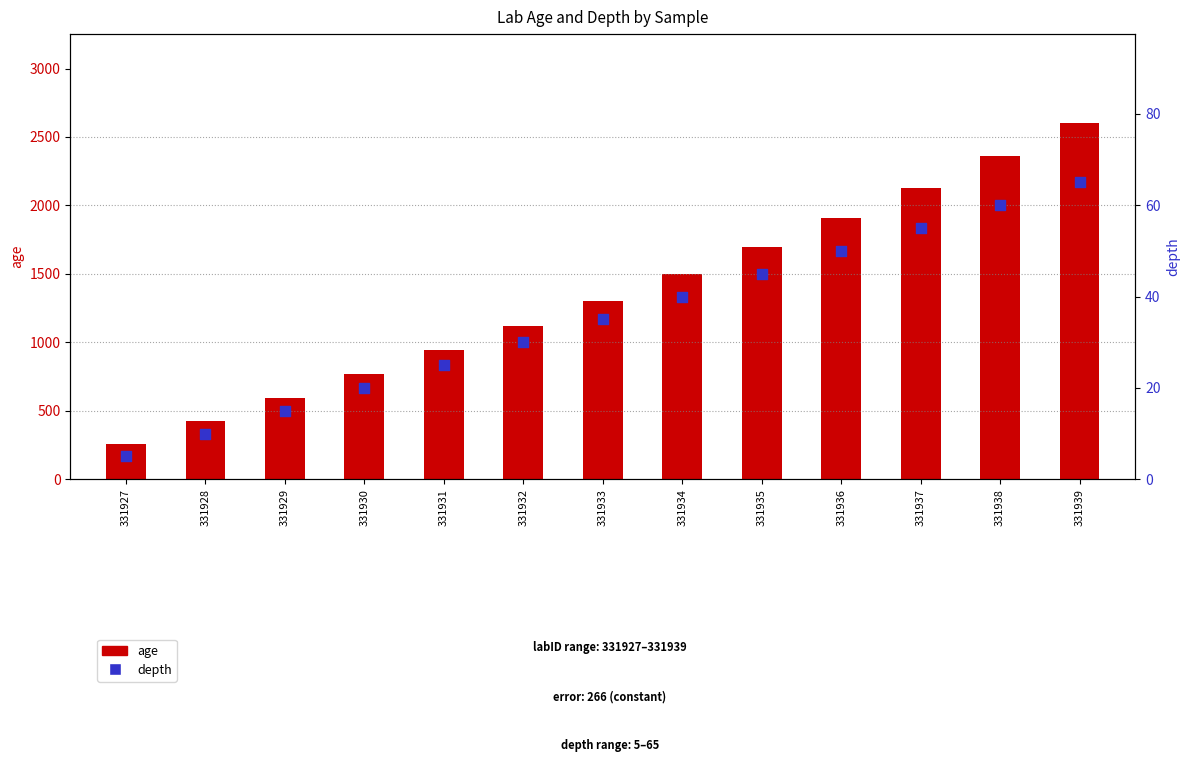

Which series contains the lowest Y value?

depth